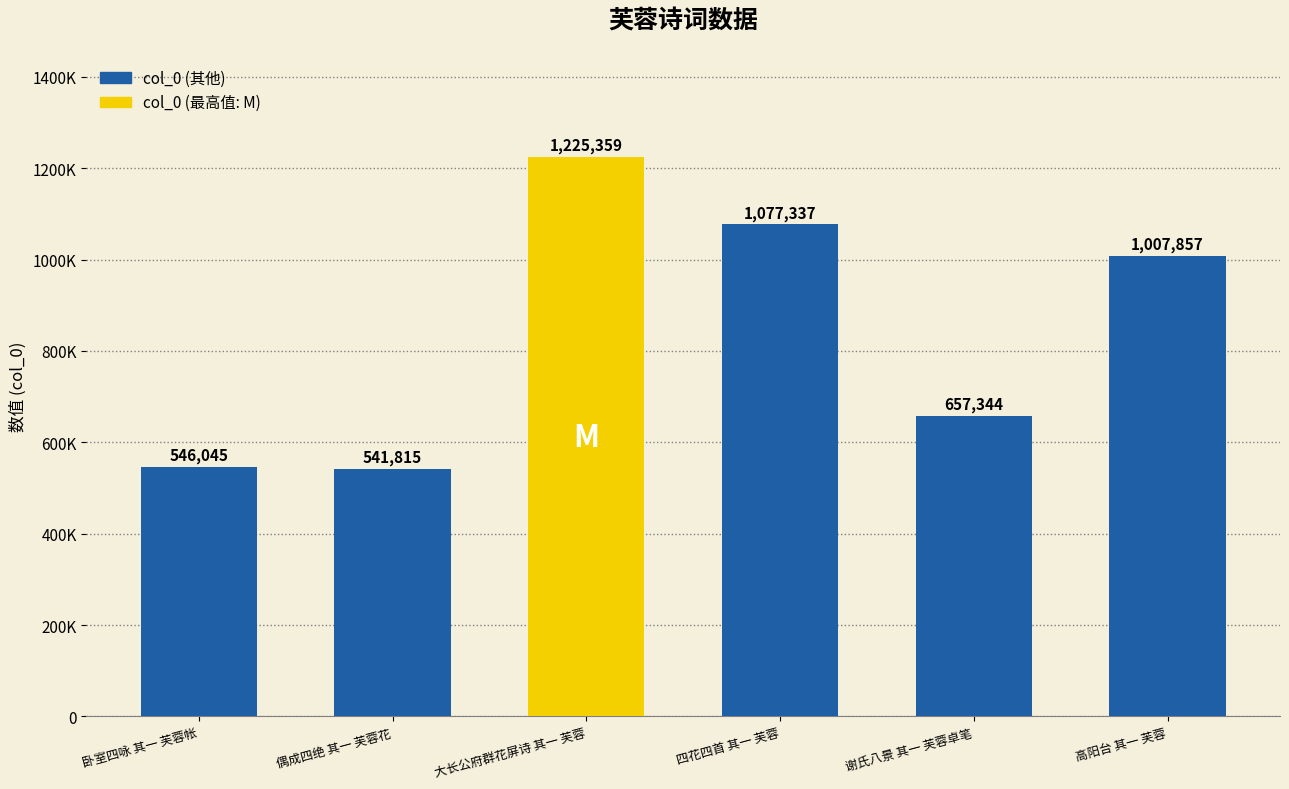

What is the change in value from 偶成四绝 其一 芙蓉花 to 高阳台 其一 芙蓉?

+466042